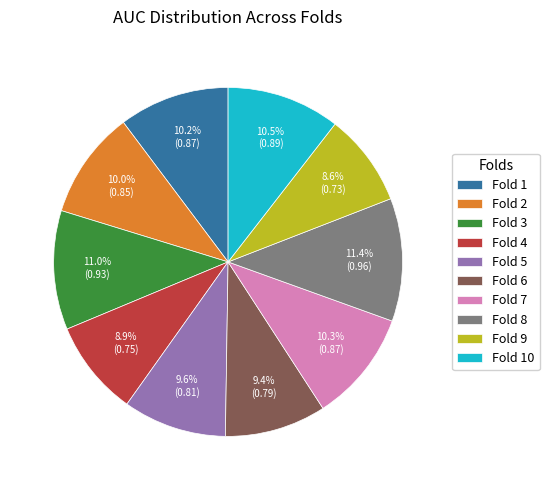

What percentage is the Fold 1 slice, to the nearest percent?

10%